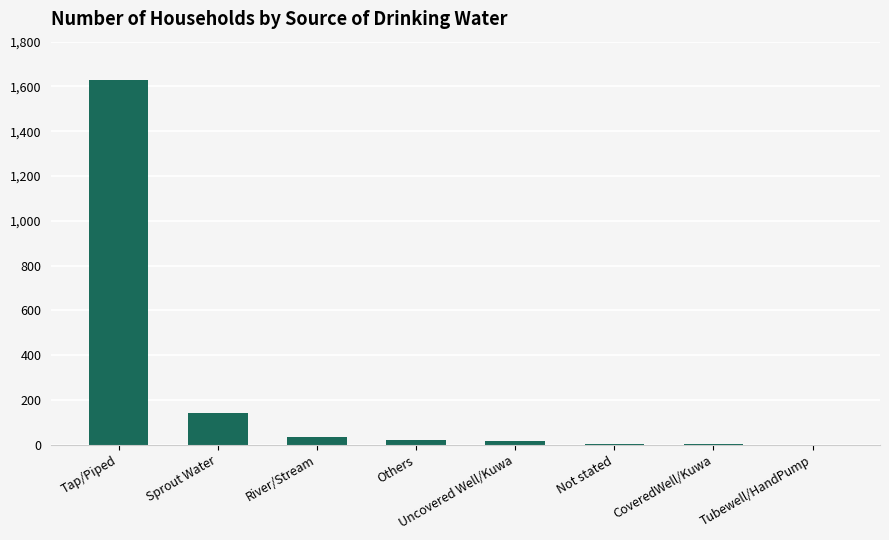

What is the sum of the values at River/Stream and CoveredWell/Kuwa?

35